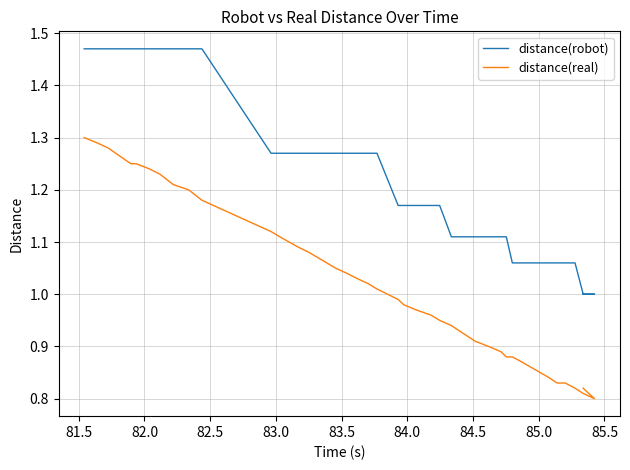

How many values in the distance(real) series exceed 1?

20